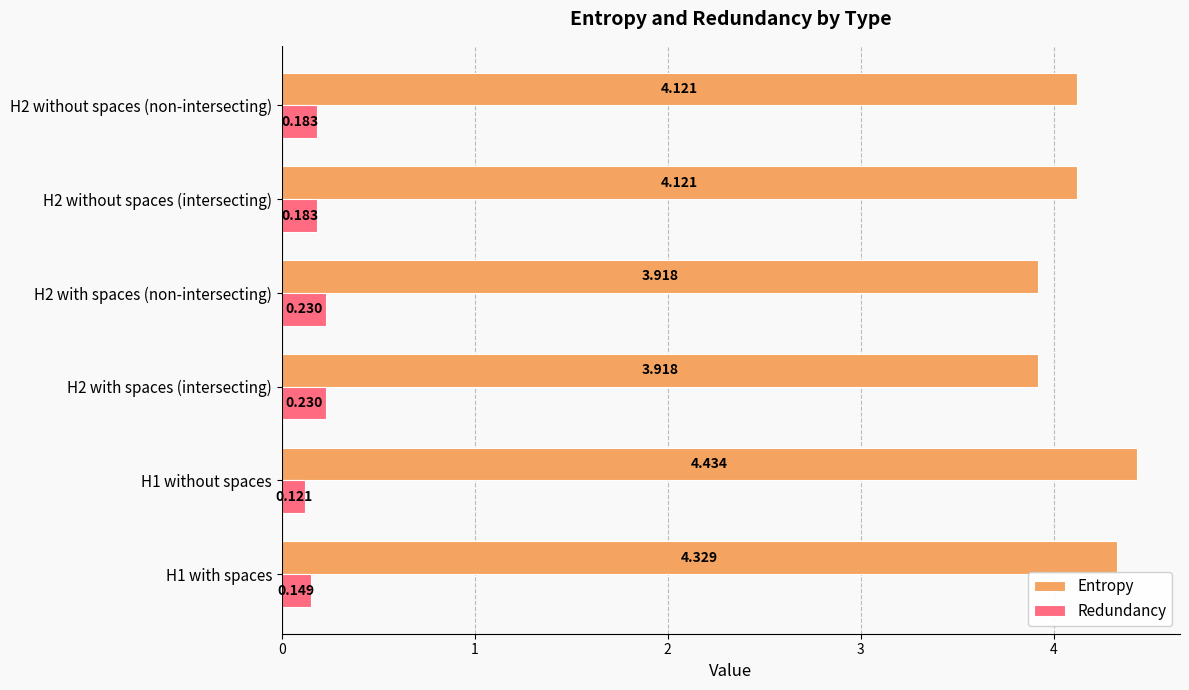

List the series in order of their overall mean, lowest first.

Redundancy, Entropy